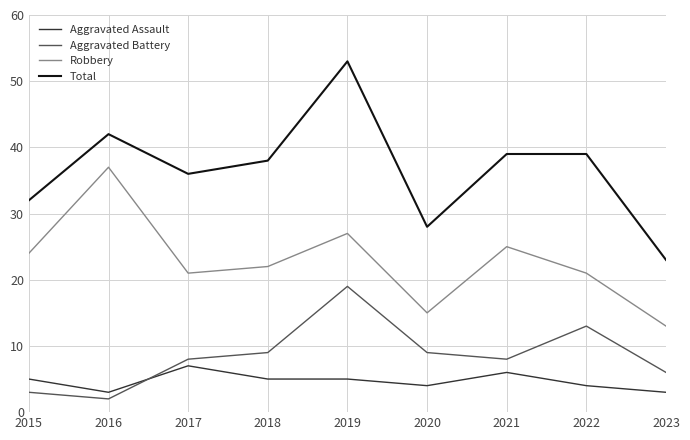

What is the total value across all series at 2015?

64